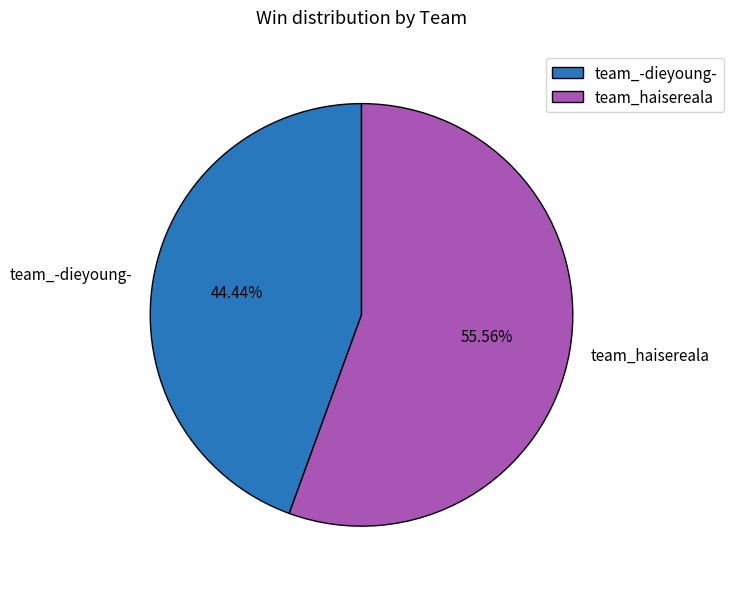

Is there any slice that represents more than half of the pie?

Yes